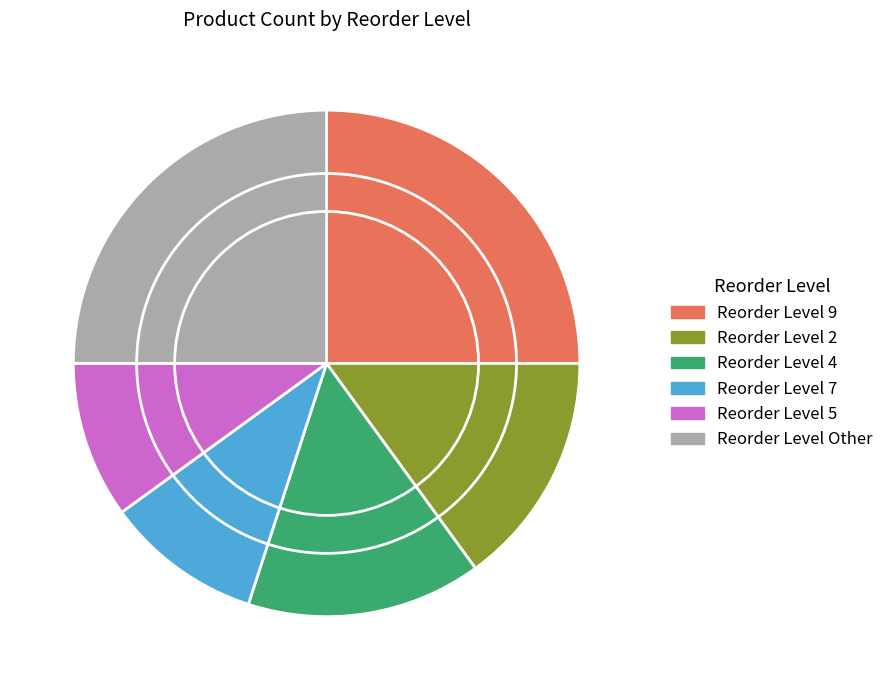

Is there a majority slice in this chart?

No